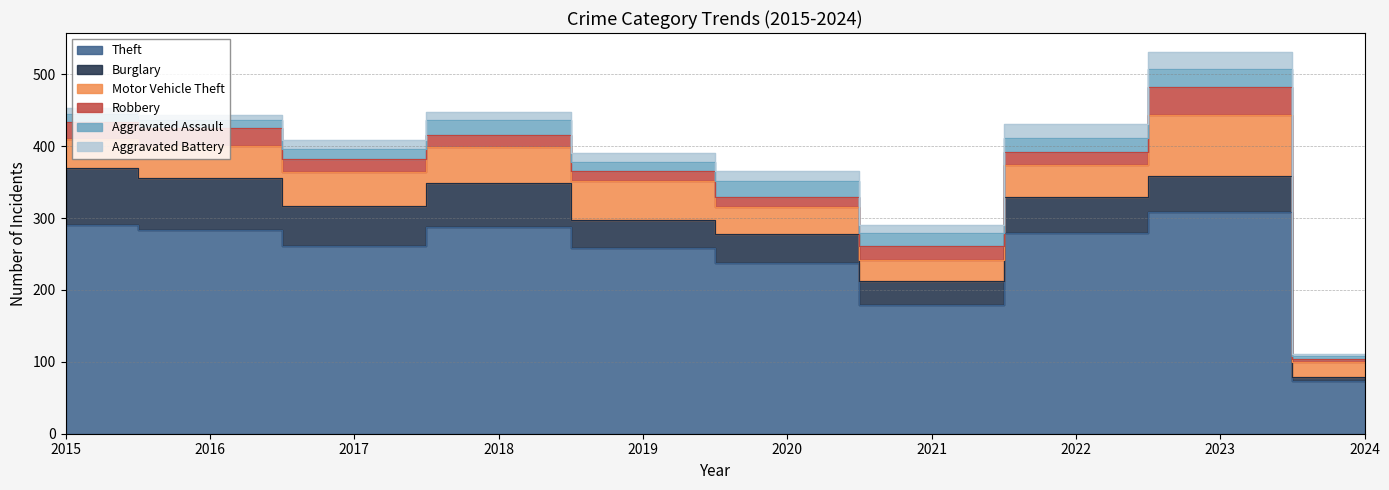

At which category does Aggravated Battery reach its first local peak?

2017